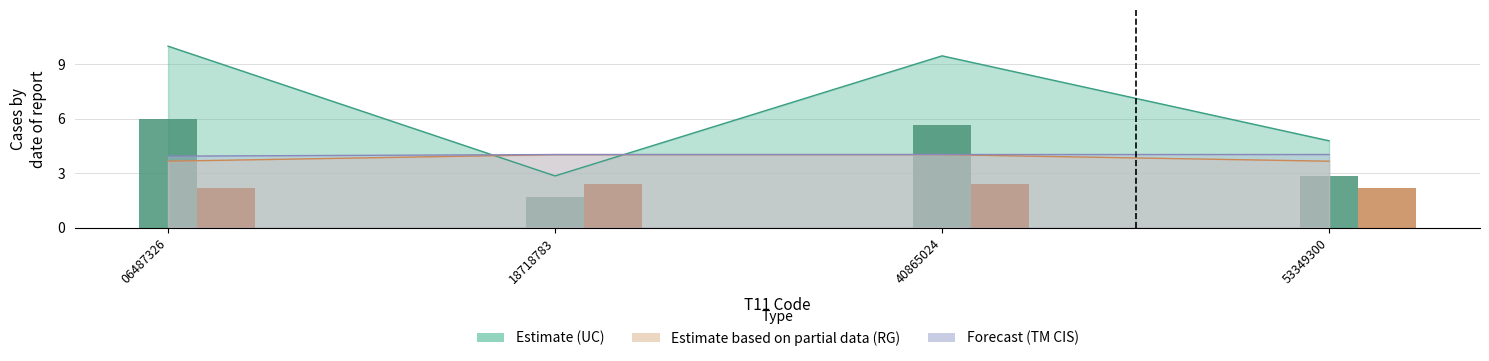

What is the total value across all series at 40865024?

12.1